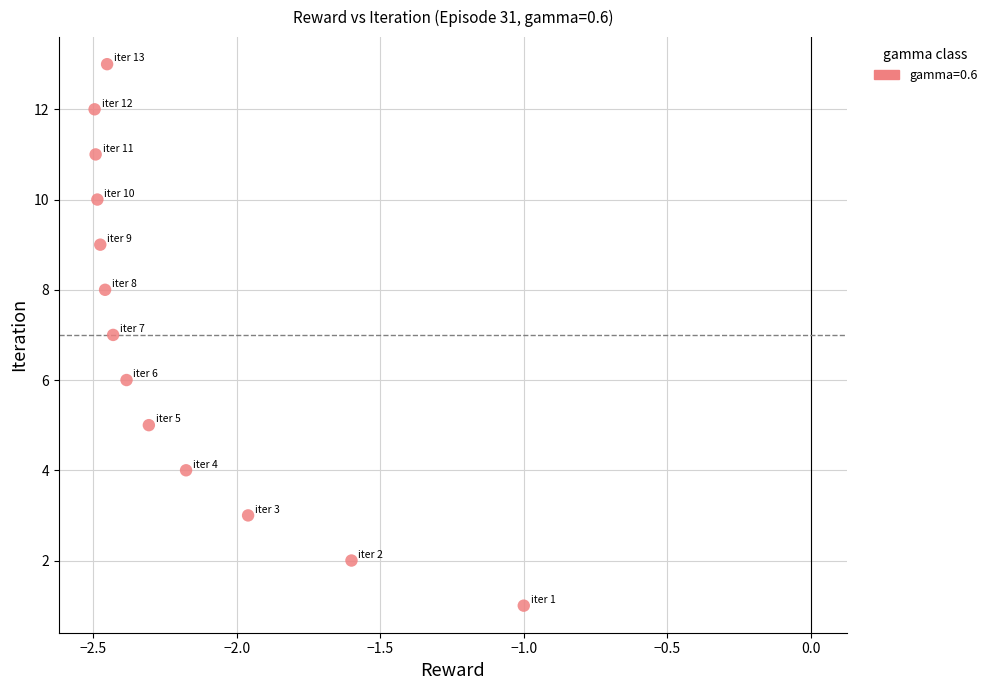

What is the range of Y values (max minus min)?

12